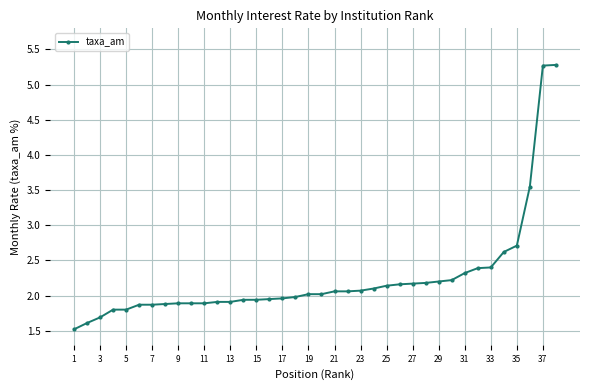

What is the difference between the maximum and second lowest values?

3.7